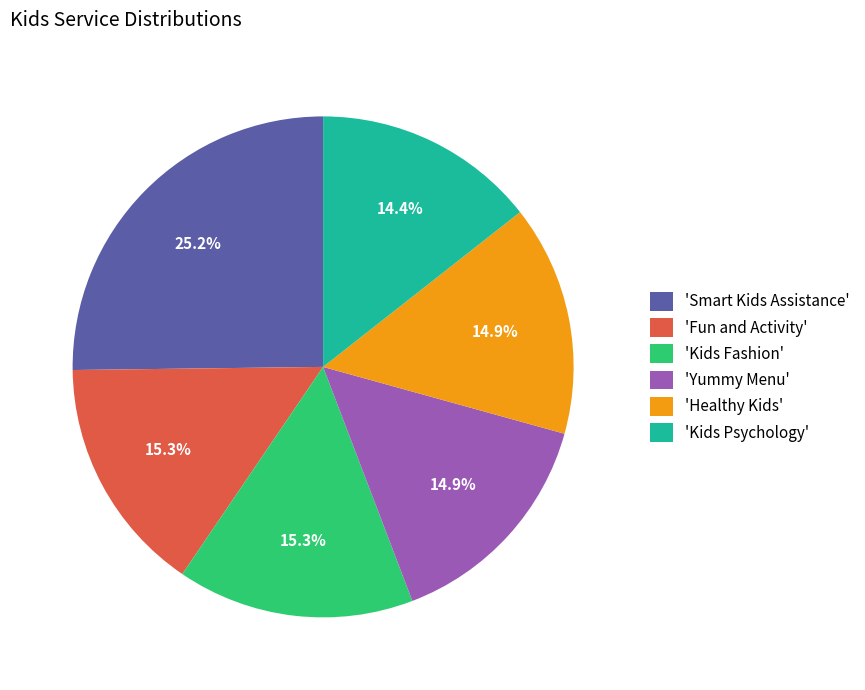

Is the sum of 'Yummy Menu' and 'Fun and Activity' greater than half?

No